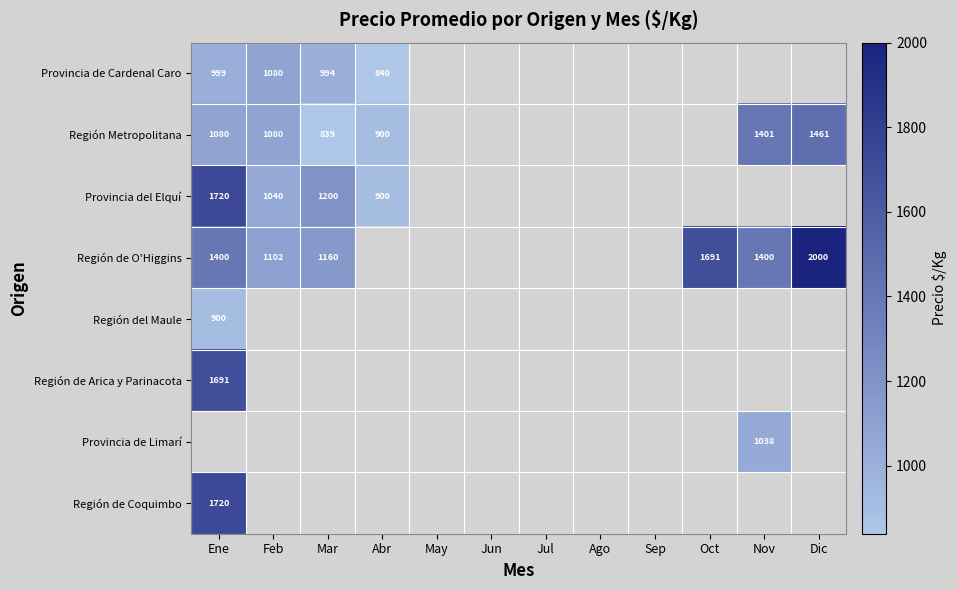

The Región de Arica y Parinacota series shows 2833 at Ene. True or false?

False